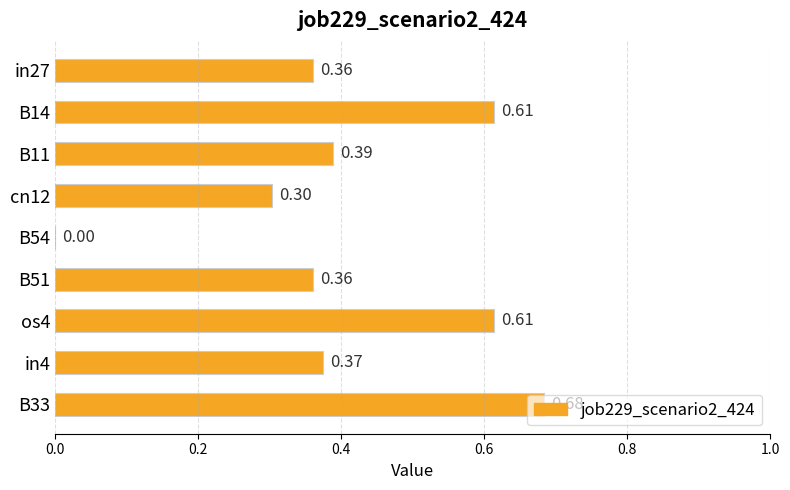

Where is the data nearest to the value 0?

B54